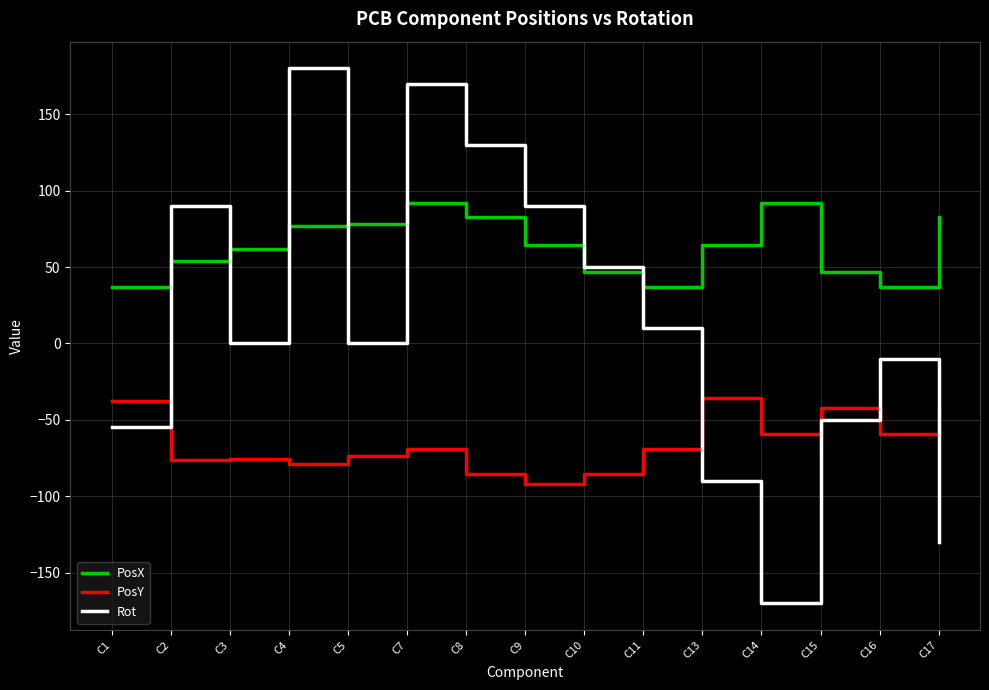

How many times do PosY and Rot cross each other?

4